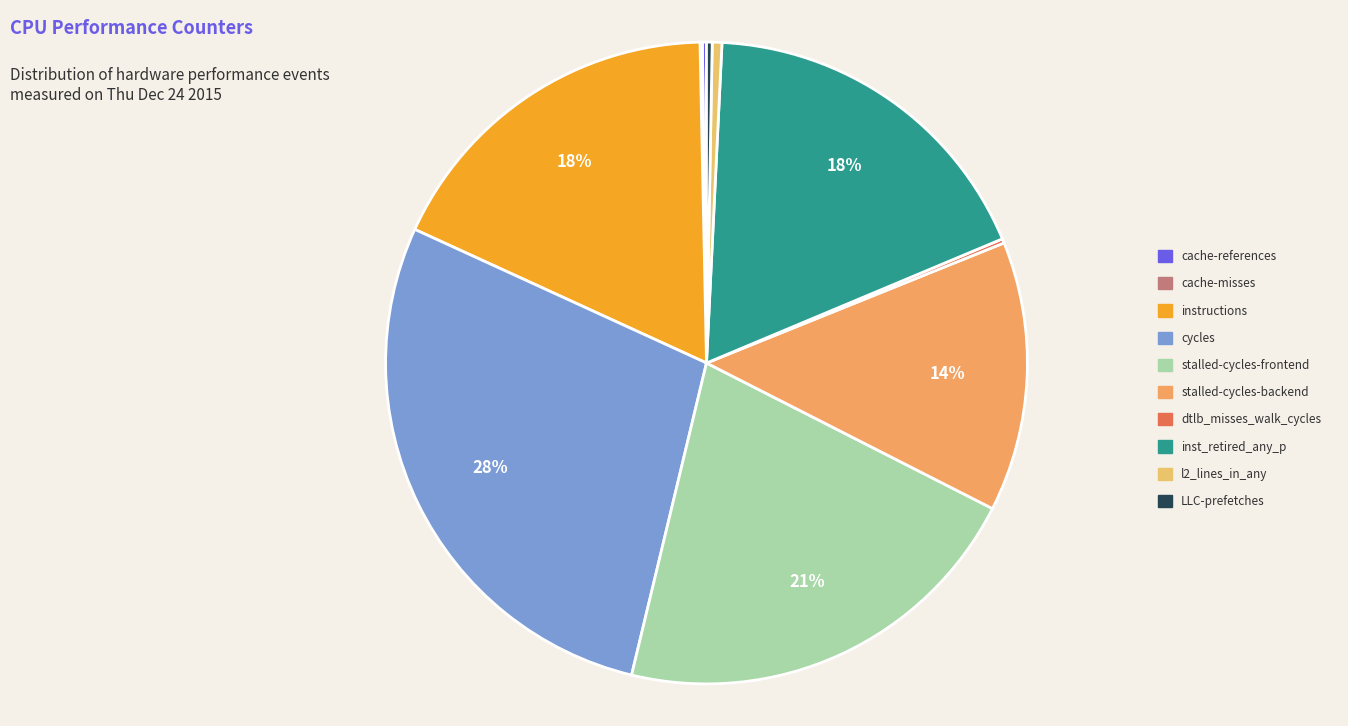

How many segments does this pie chart have?

10